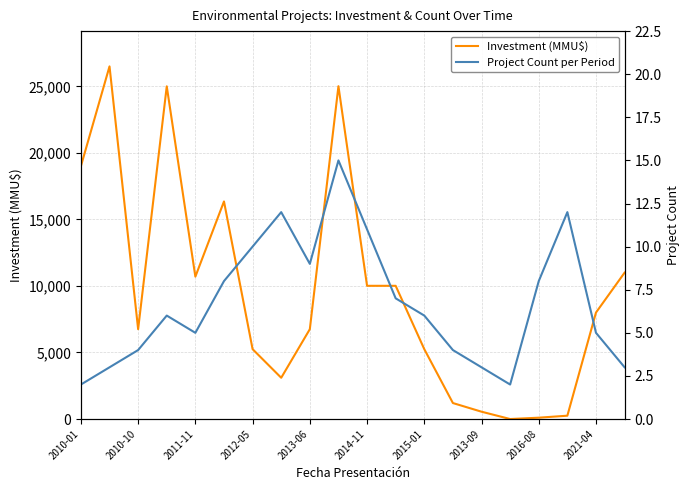

What is the maximum value for Investment (MMU$)?

26500